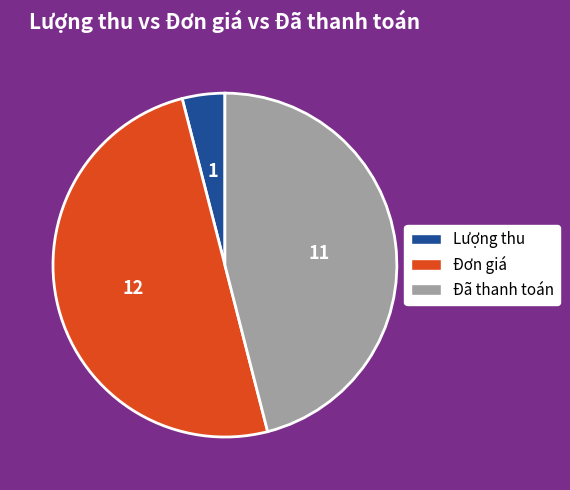

The Đã thanh toán slice represents 37% of the pie. True or false?

False